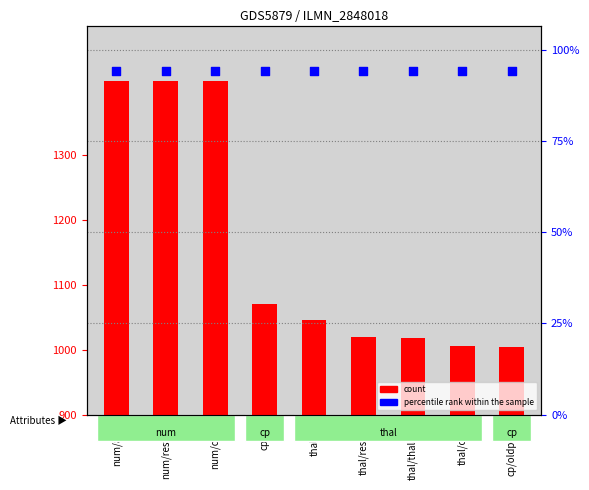

Which series reaches the maximum Y coordinate?

percentile rank within the sample